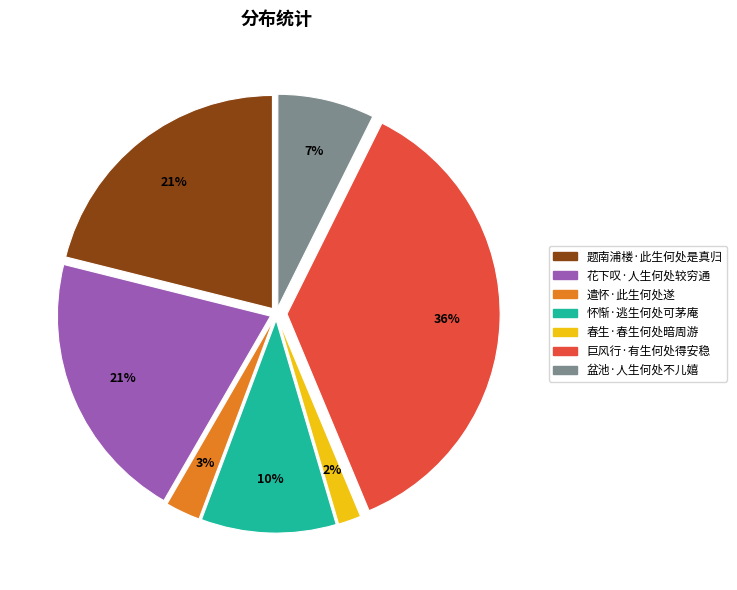

Between 遣怀·此生何处遂 and 盆池·人生何处不儿嬉, which is larger?

盆池·人生何处不儿嬉